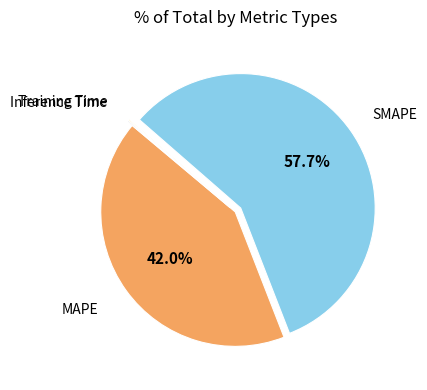

To the nearest percent, what is the difference between the largest and smallest slice percentages?

58%